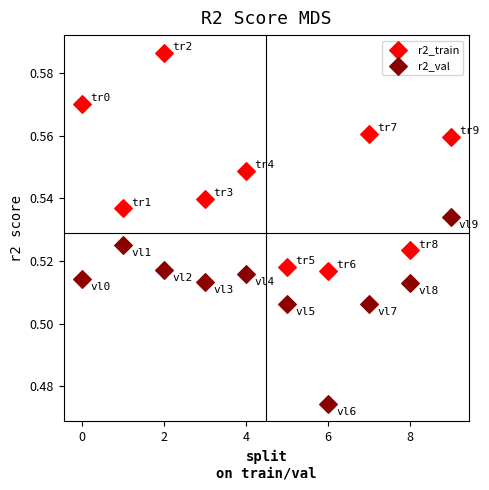

Which series contains the highest Y value?

r2_train